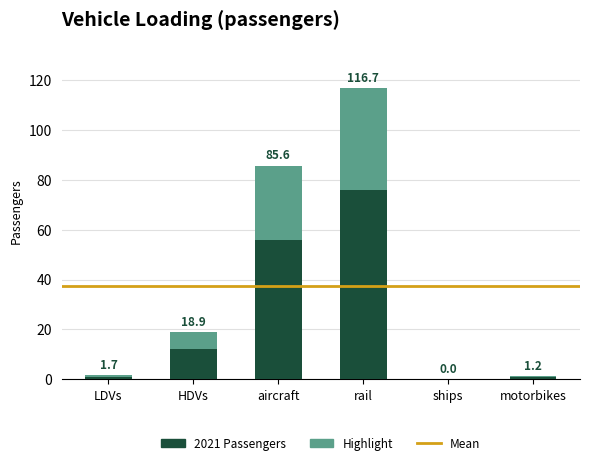

What is the ratio of the value at HDVs to the value at rail?

0.2